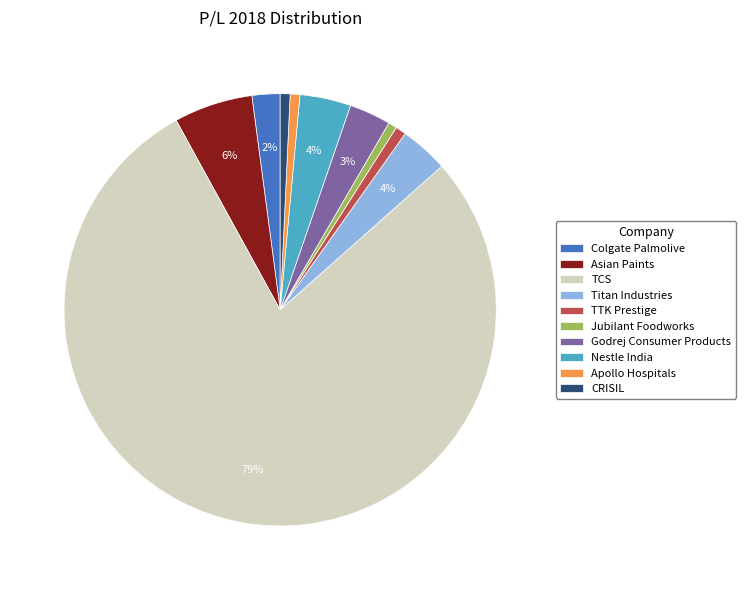

Which has a higher value, CRISIL or Asian Paints?

Asian Paints